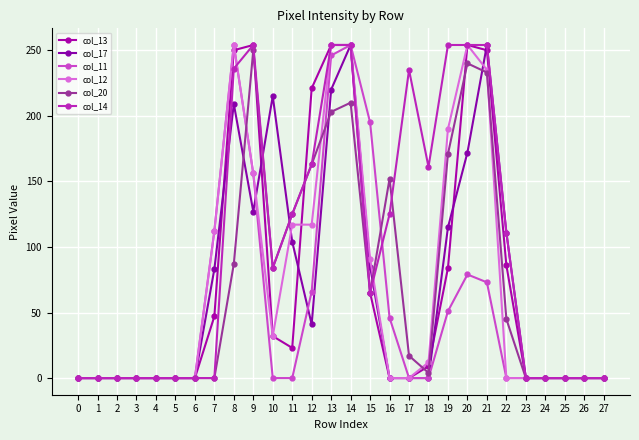

Which series has the widest spread of values?

col_13